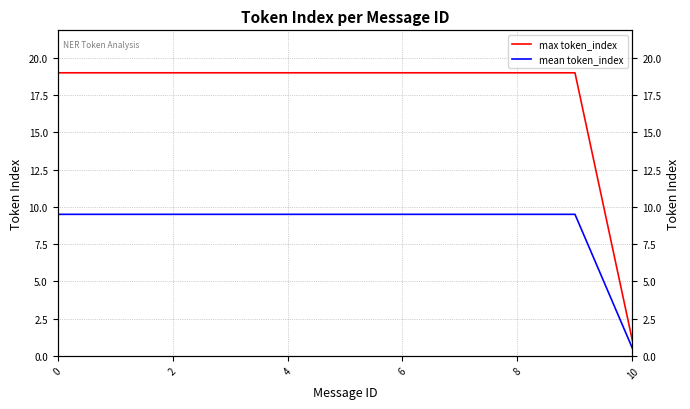

True or false: max token_index and mean token_index cross at least once.

False